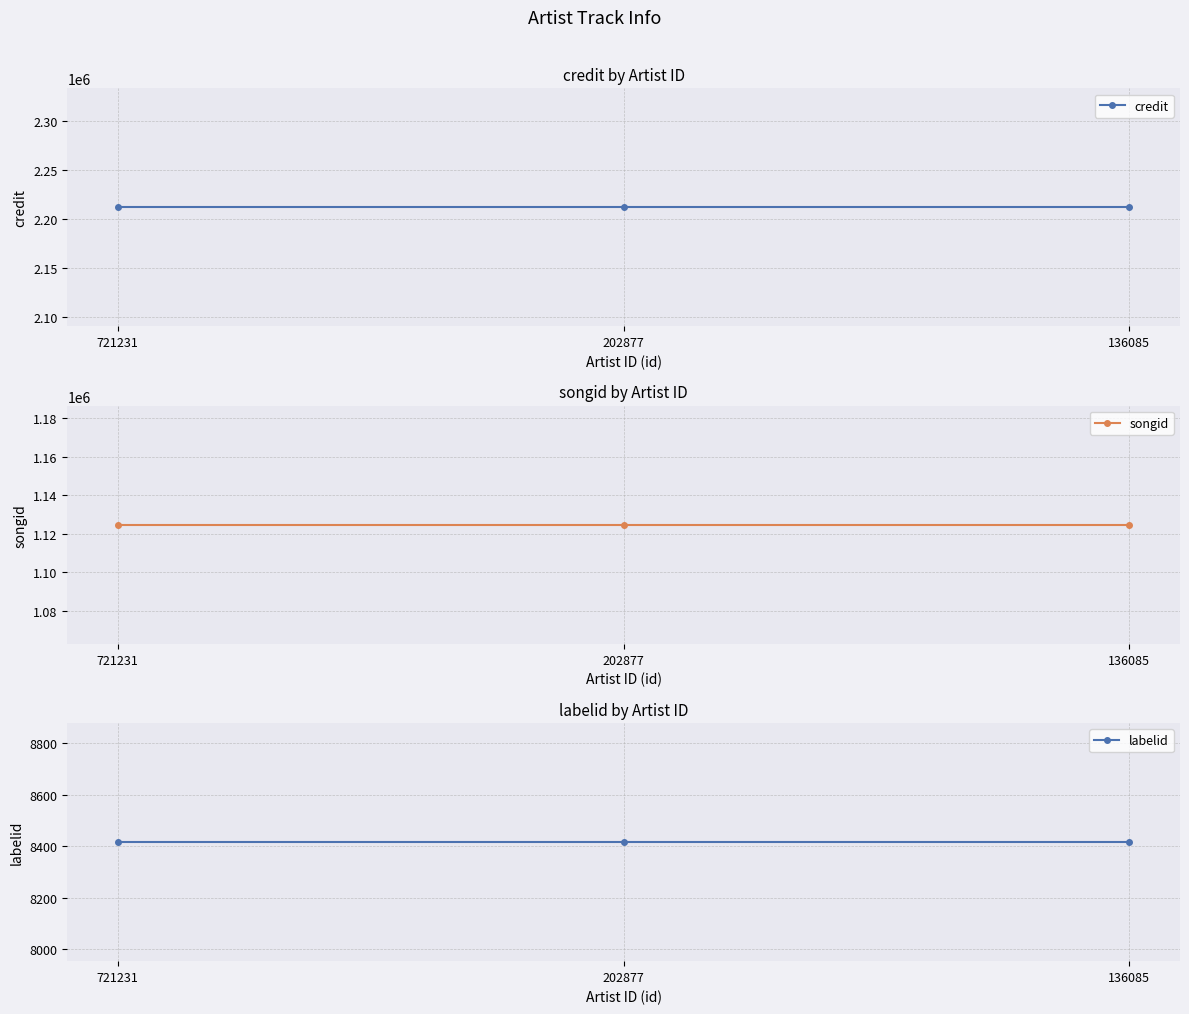

Rank the series at 136085 from lowest to highest value.

labelid, songid, credit